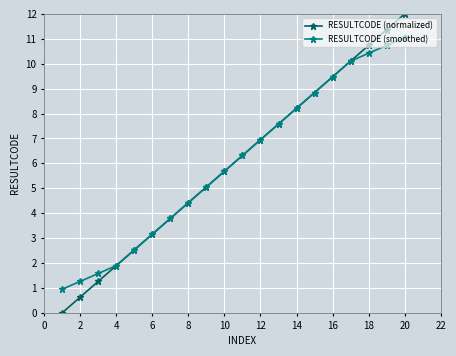

List the series in order of their peak value, highest first.

RESULTCODE (normalized), RESULTCODE (smoothed)